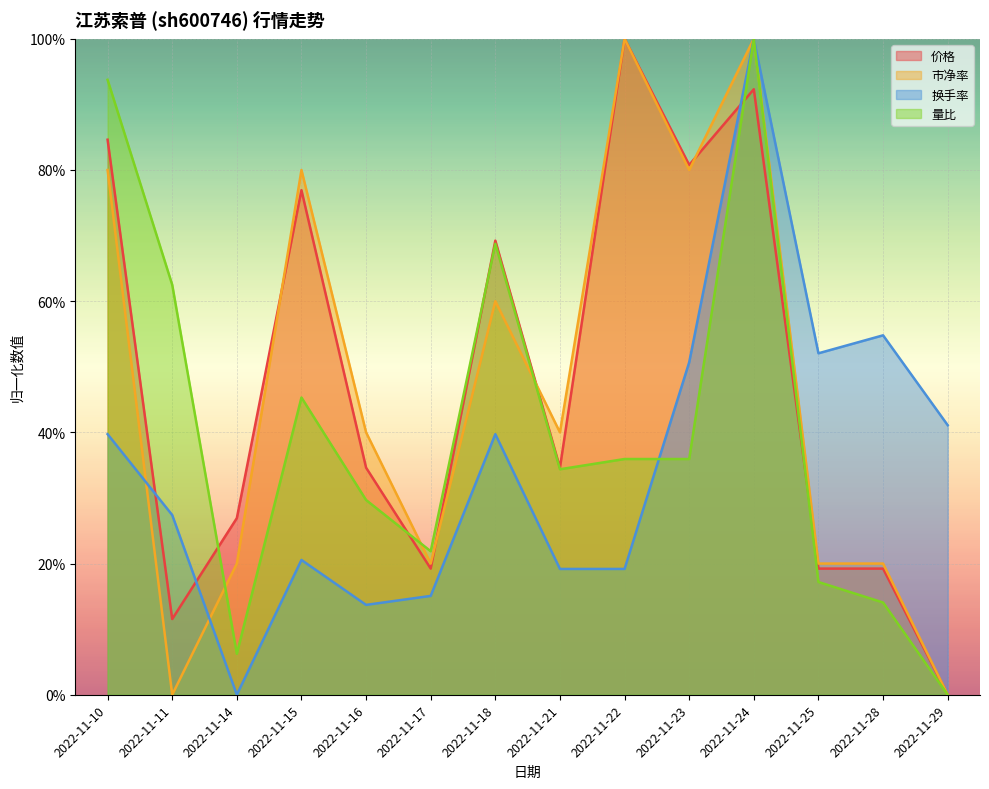

Is it true that 市净率 equals 0.7 at 2022-11-11?

False